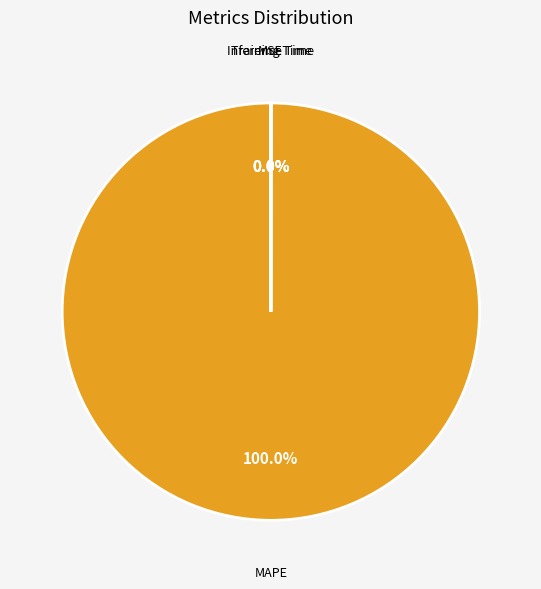

Is there a majority slice in this chart?

Yes